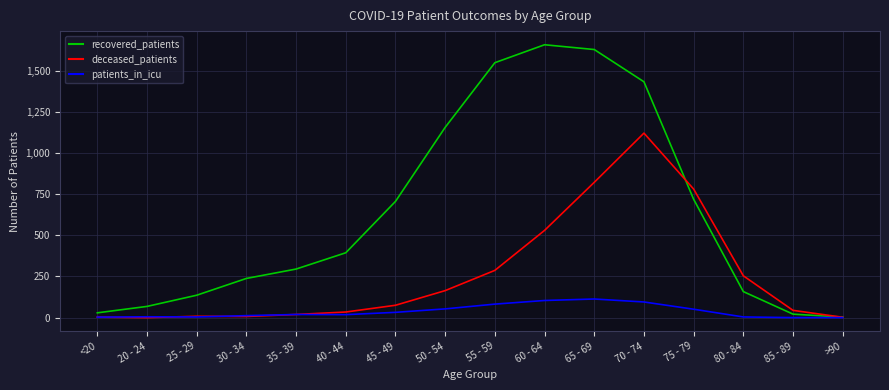

Rank the series by their average value, from highest to lowest.

recovered_patients, deceased_patients, patients_in_icu